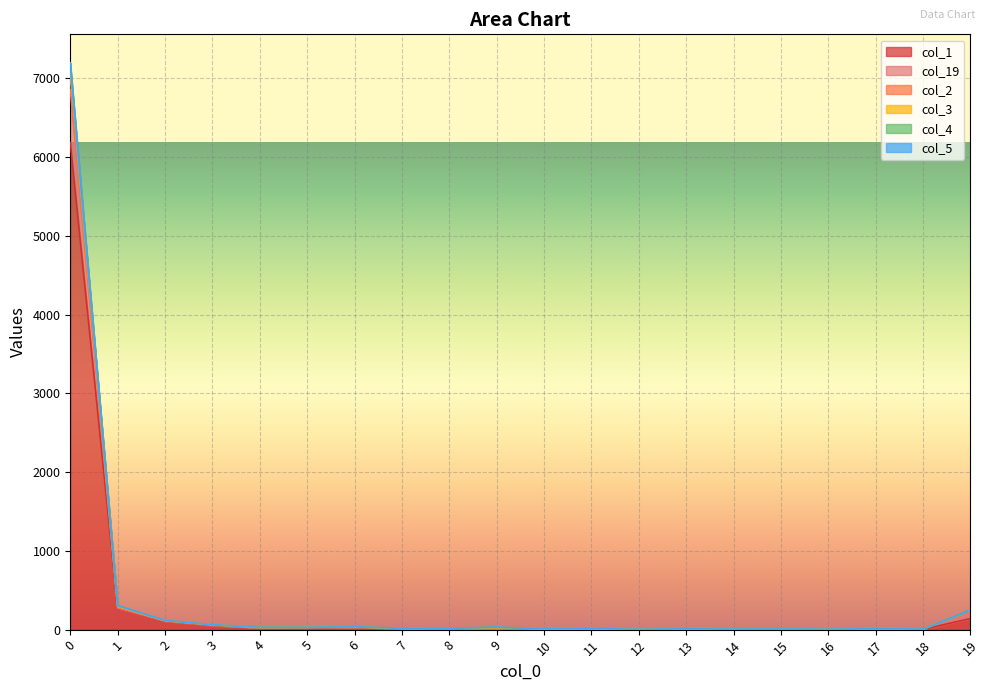

Rank the series at 15 from lowest to highest value.

col_1, col_19, col_2, col_3, col_4, col_5